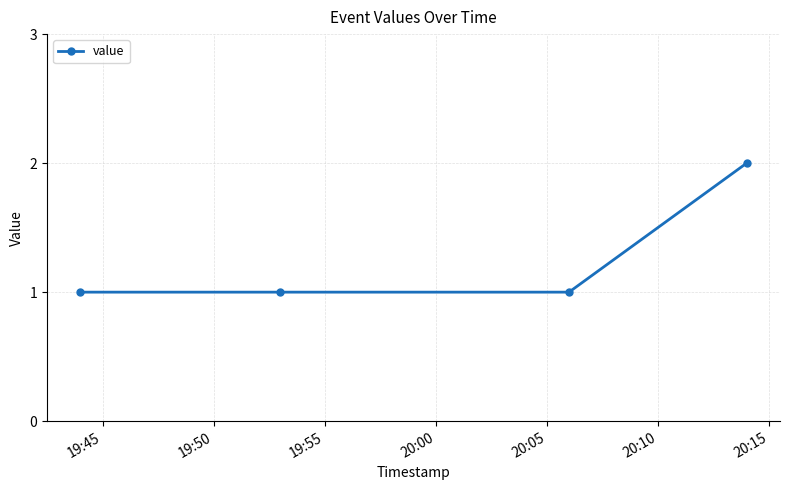

True or false: the data has more than 2 interior local peaks.

False